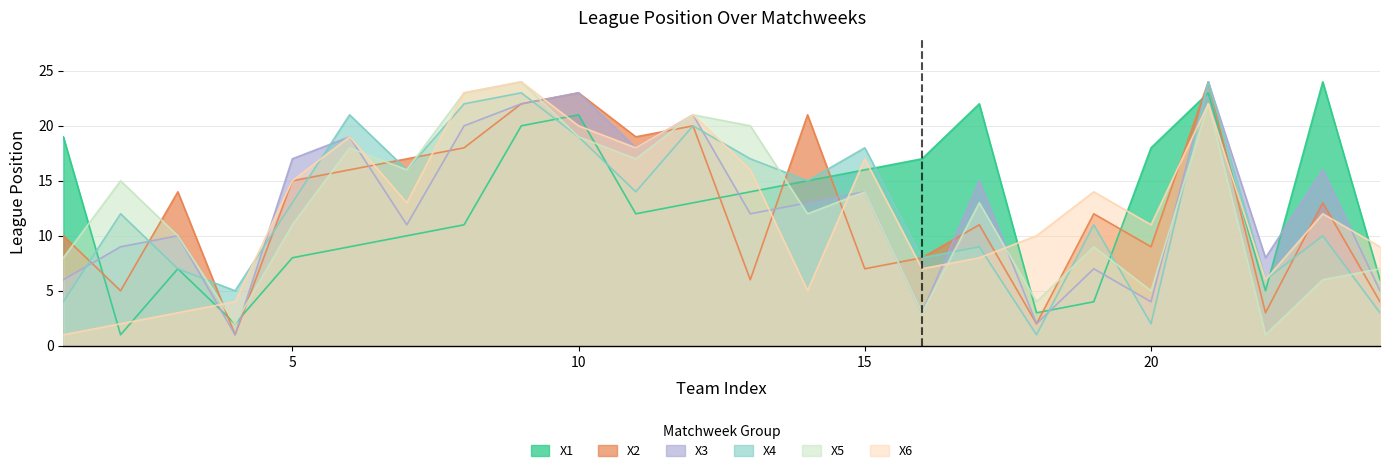

Reading right to left, list all the values displayed in this chart.

X1: 24=6	23=24	22=5	21=23	20=18	19=4	18=3	17=22	16=17	15=16	14=15	13=14	12=13	11=12	10=21	9=20	8=11	7=10	6=9	5=8	4=2	3=7	2=1	1=19
X2: 24=4	23=13	22=3	21=24	20=9	19=12	18=2	17=11	16=8	15=7	14=21	13=6	12=20	11=19	10=23	9=22	8=18	7=17	6=16	5=15	4=1	3=14	2=5	1=10
X3: 24=5	23=16	22=8	21=24	20=4	19=7	18=2	17=15	16=3	15=14	14=13	13=12	12=21	11=18	10=23	9=22	8=20	7=11	6=19	5=17	4=1	3=10	2=9	1=6
X4: 24=3	23=10	22=6	21=24	20=2	19=11	18=1	17=9	16=8	15=18	14=15	13=17	12=20	11=14	10=19	9=23	8=22	7=16	6=21	5=13	4=5	3=7	2=12	1=4
X5: 24=7	23=6	22=1	21=22	20=5	19=9	18=4	17=13	16=3	15=14	14=12	13=20	12=21	11=17	10=19	9=24	8=23	7=16	6=18	5=11	4=2	3=10	2=15	1=8
X6: 24=9	23=12	22=6	21=22	20=11	19=14	18=10	17=8	16=7	15=17	14=5	13=16	12=21	11=18	10=20	9=24	8=23	7=13	6=19	5=15	4=4	3=3	2=2	1=1